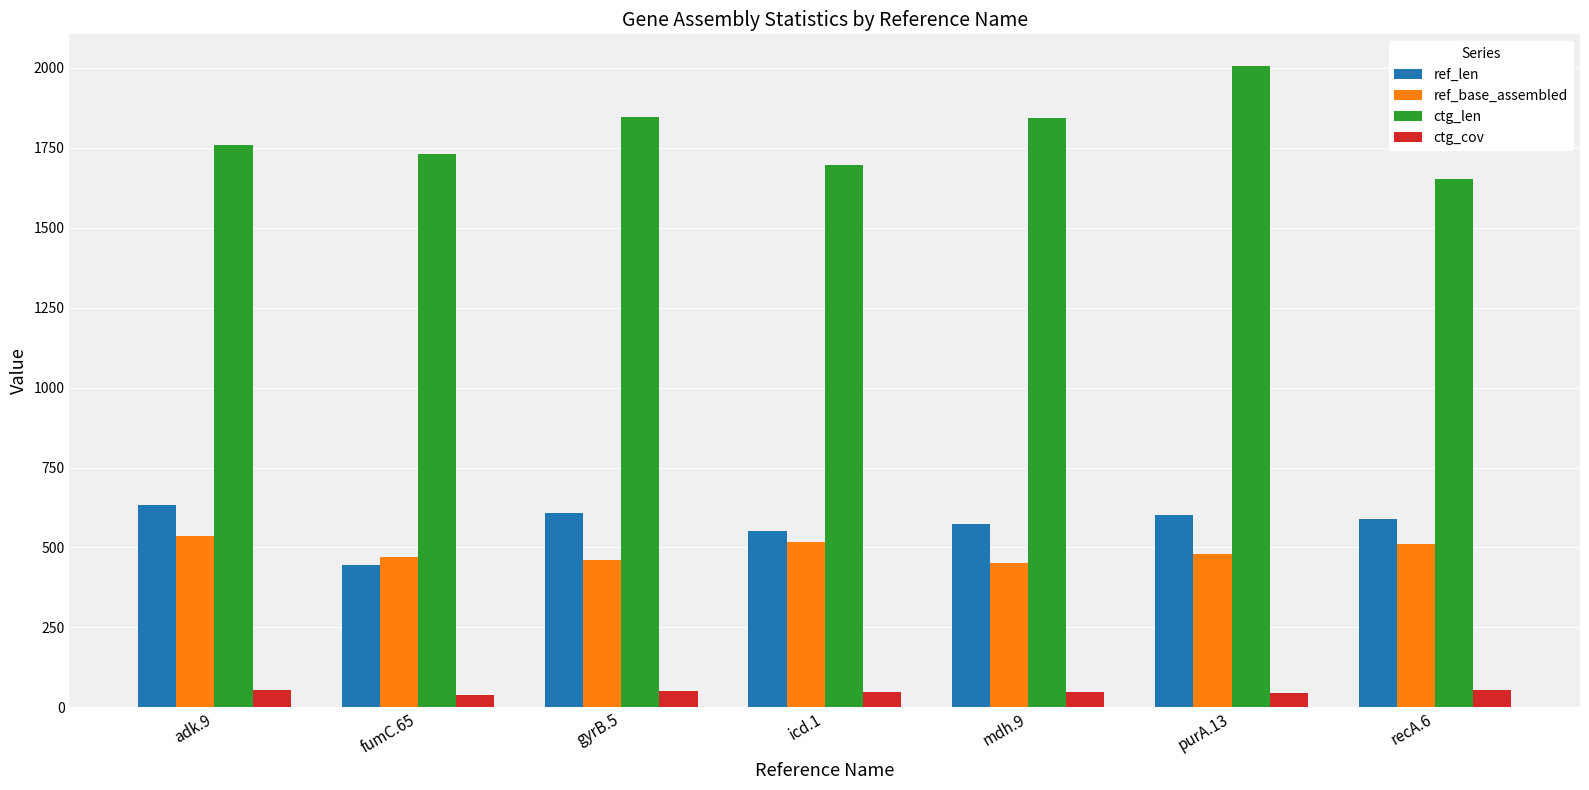

Where does the ref_len series first go above 590?

adk.9